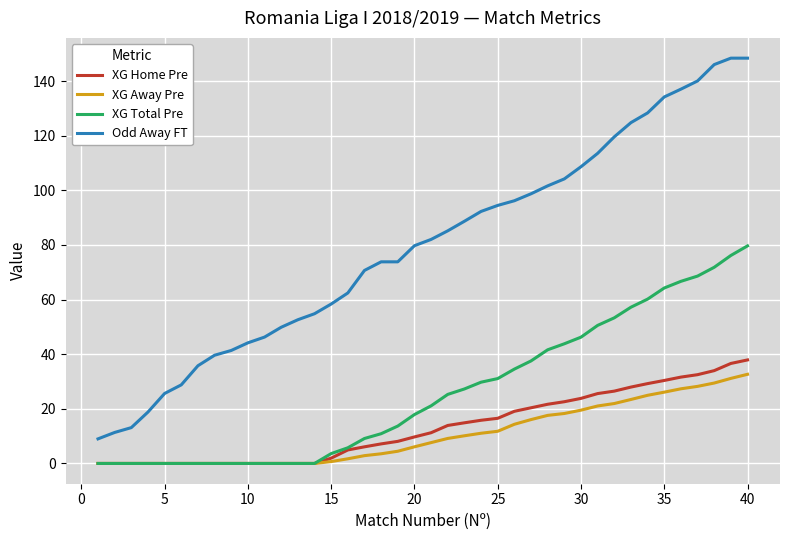

True or false: XG Home Pre and Odd Away FT cross at least once.

False